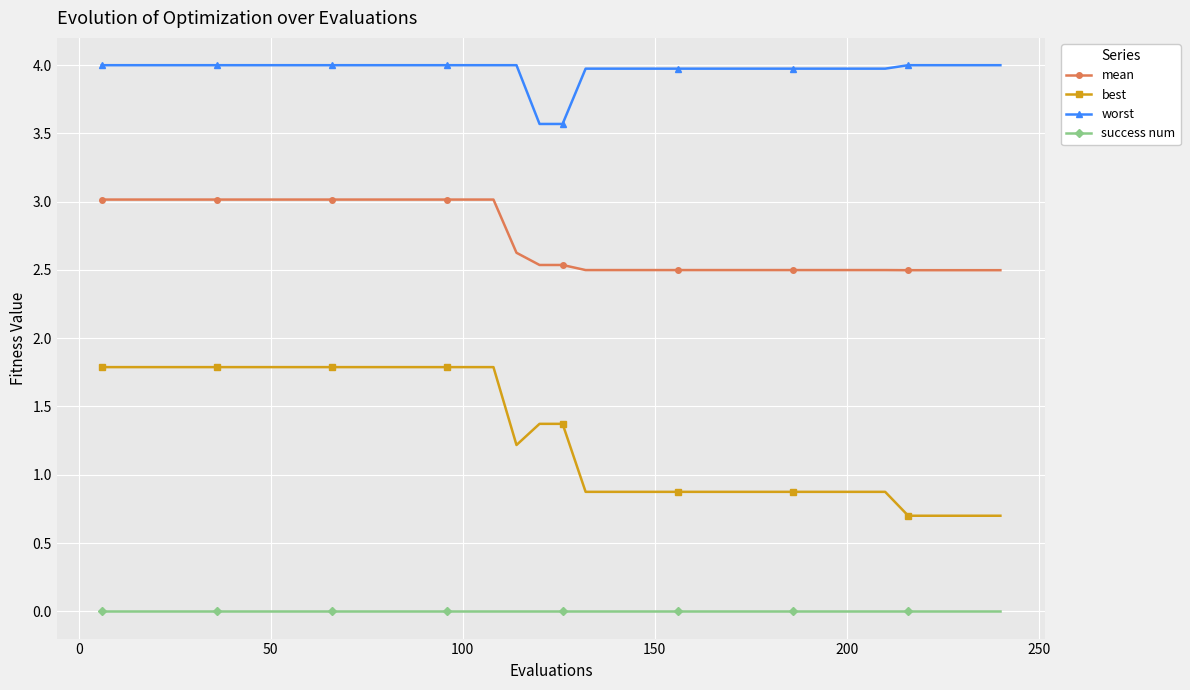

What is the difference between the maximum and minimum values in the mean series?

0.5